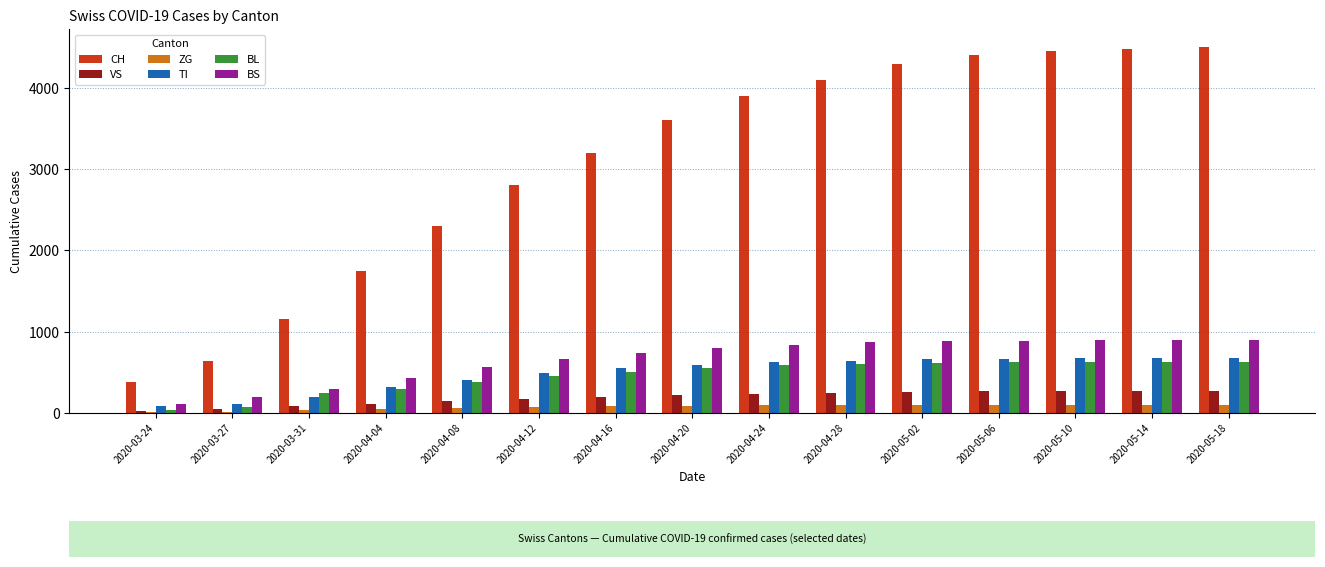

What is the highest value of the VS series?

274